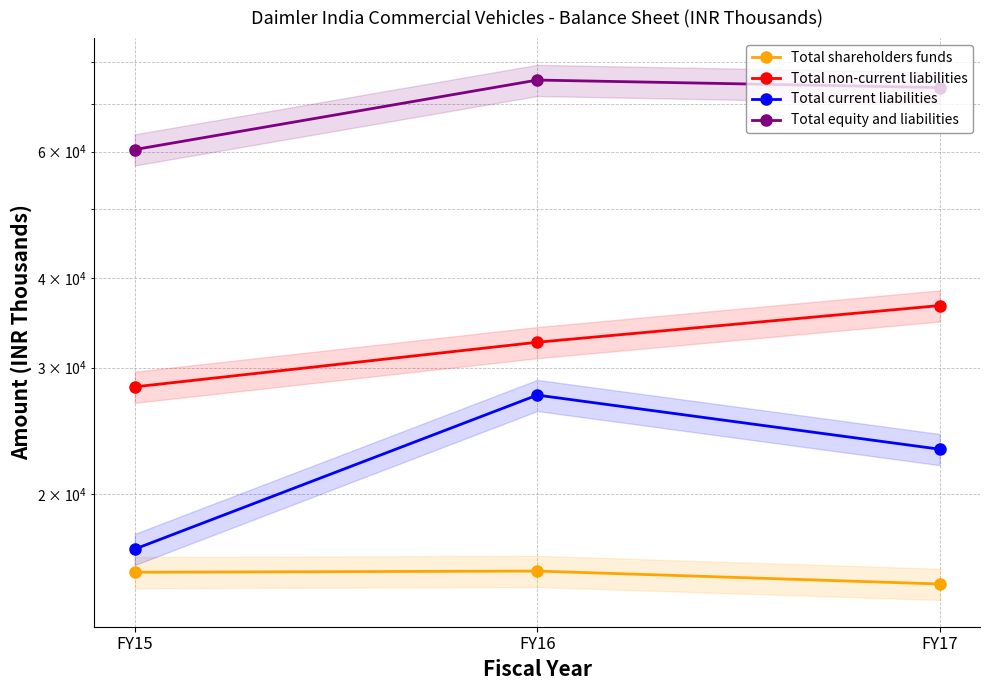

Between FY15 and FY17, which series saw the biggest shift?

Total equity and liabilities